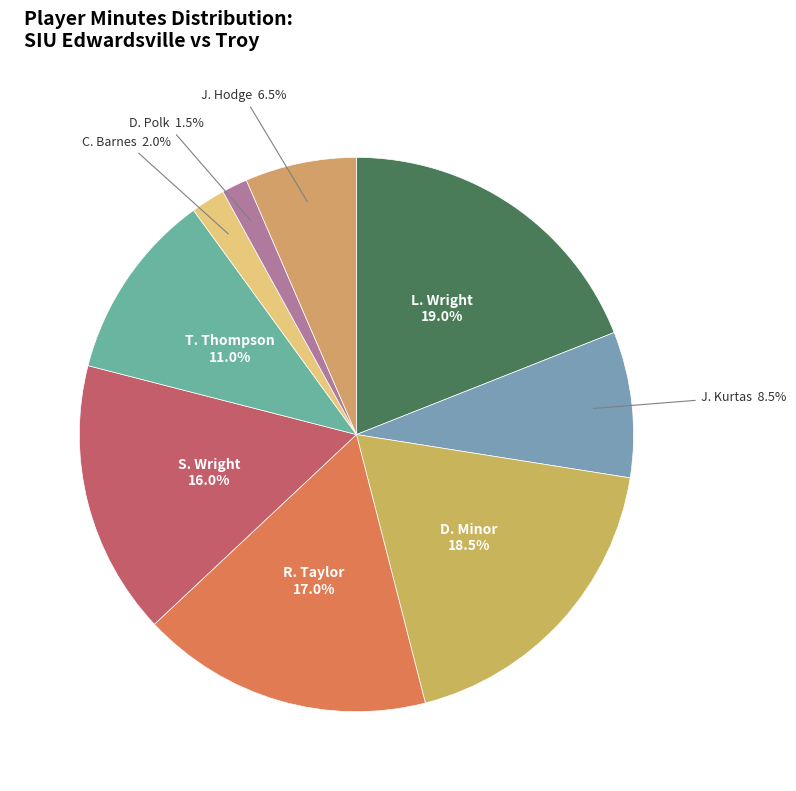

Which has a higher value, D. Polk or R. Taylor?

R. Taylor